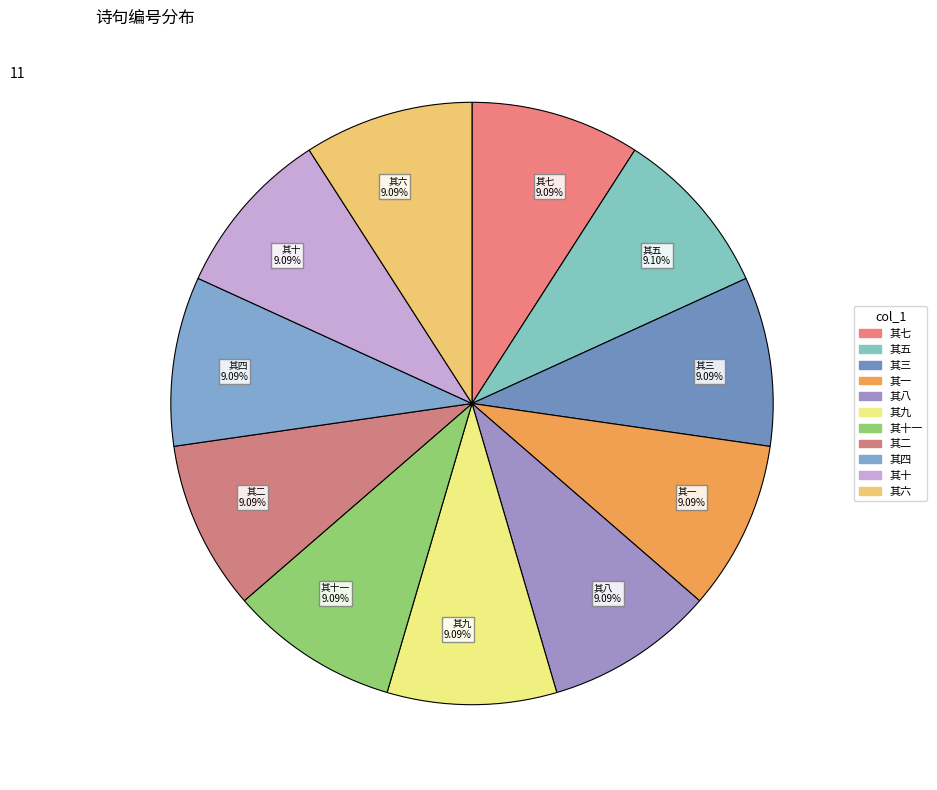

What is the ratio of the value at 其十一 9.09% to the value at 其四 9.09%?

1.0